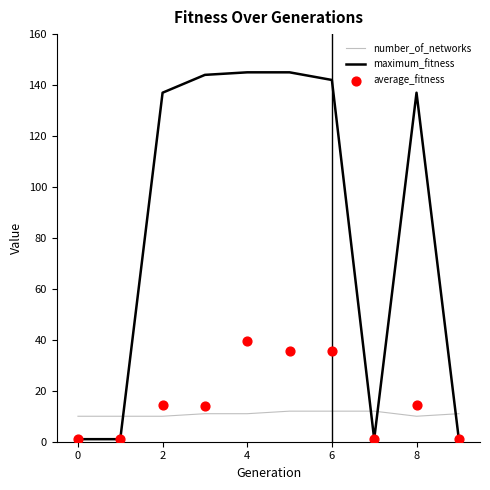

At how many categories does at least one series exceed 74?

6